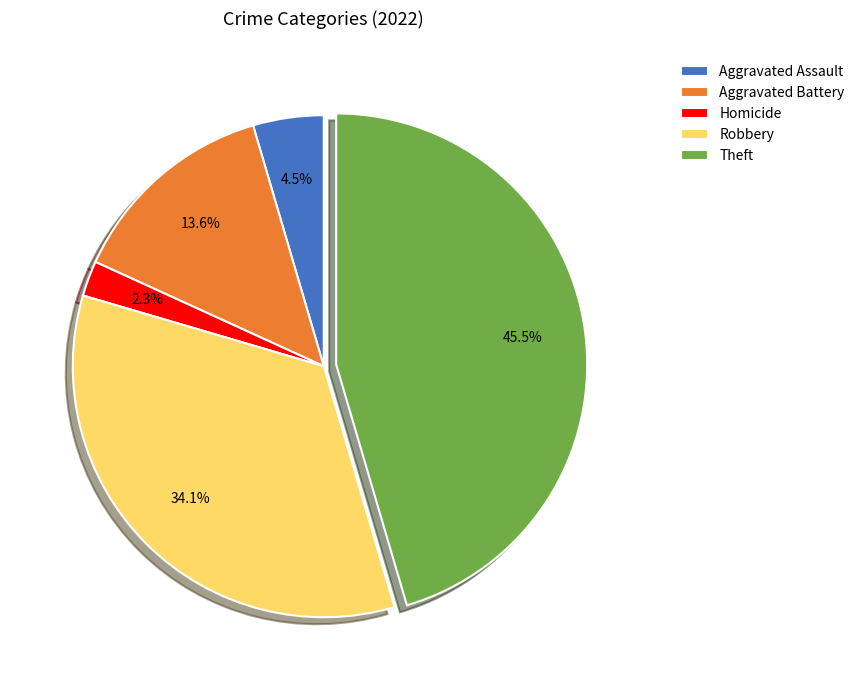

Is there a majority slice in this chart?

No